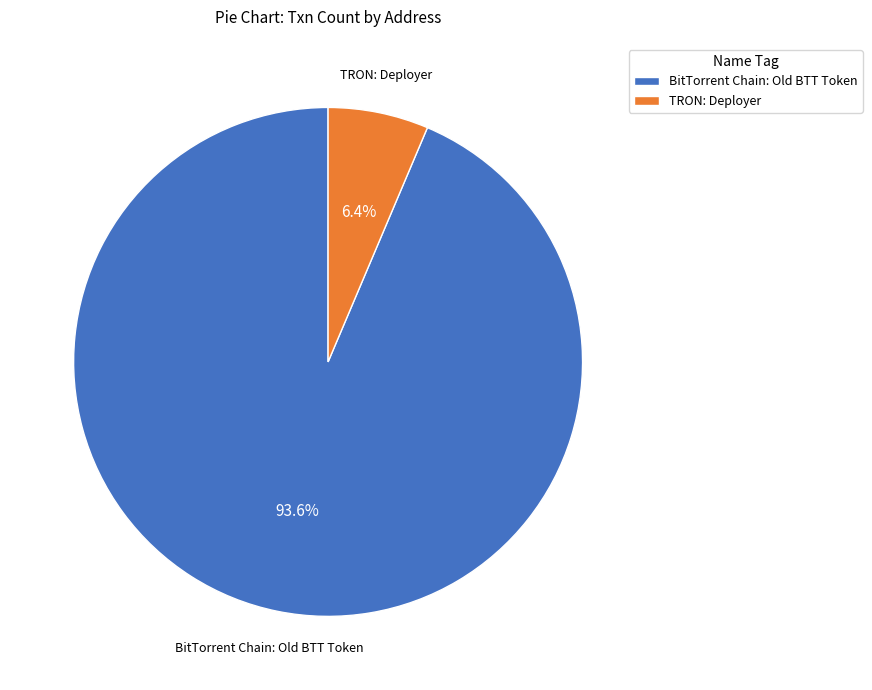

Which has a higher value, BitTorrent Chain: Old BTT Token or TRON: Deployer?

BitTorrent Chain: Old BTT Token